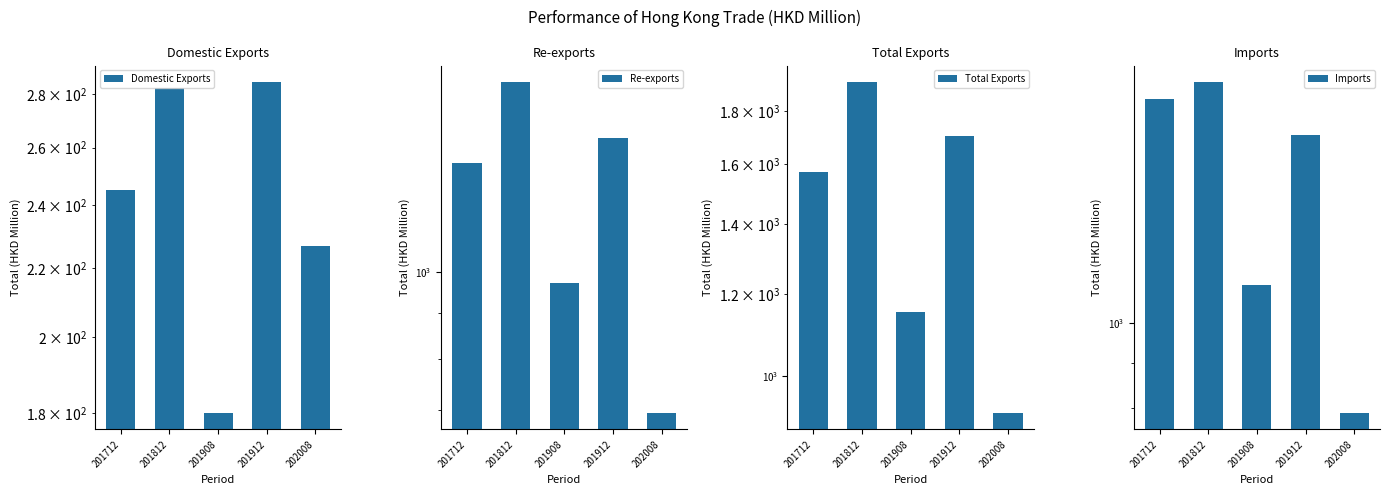

Reading right to left, transcribe all the data shown in this chart.

Domestic Exports: 202008=226.8	201912=284.6	201908=180.1	201812=282.2	201712=245.2
Re-exports: 202008=695.0	201912=1418.2	201908=974.1	201812=1637.3	201712=1326.1
Total Exports: 202008=921.8	201912=1702.8	201908=1154.3	201812=1919.5	201712=1571.3
Imports: 202008=790.1	201912=1631.7	201908=1103.5	201812=1875.8	201712=1793.5